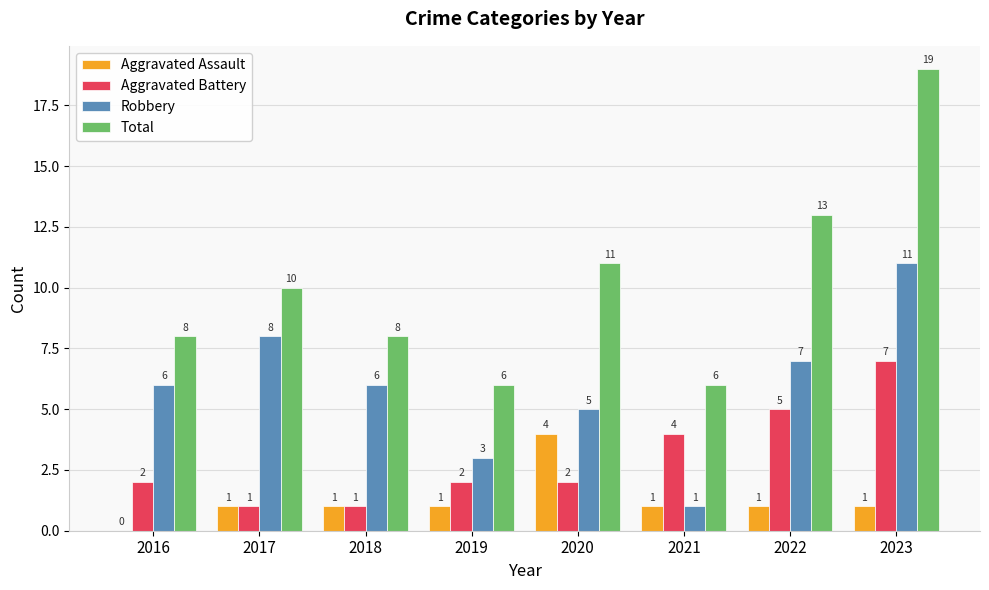

Count the Aggravated Assault values in the range 1 to 2.

6